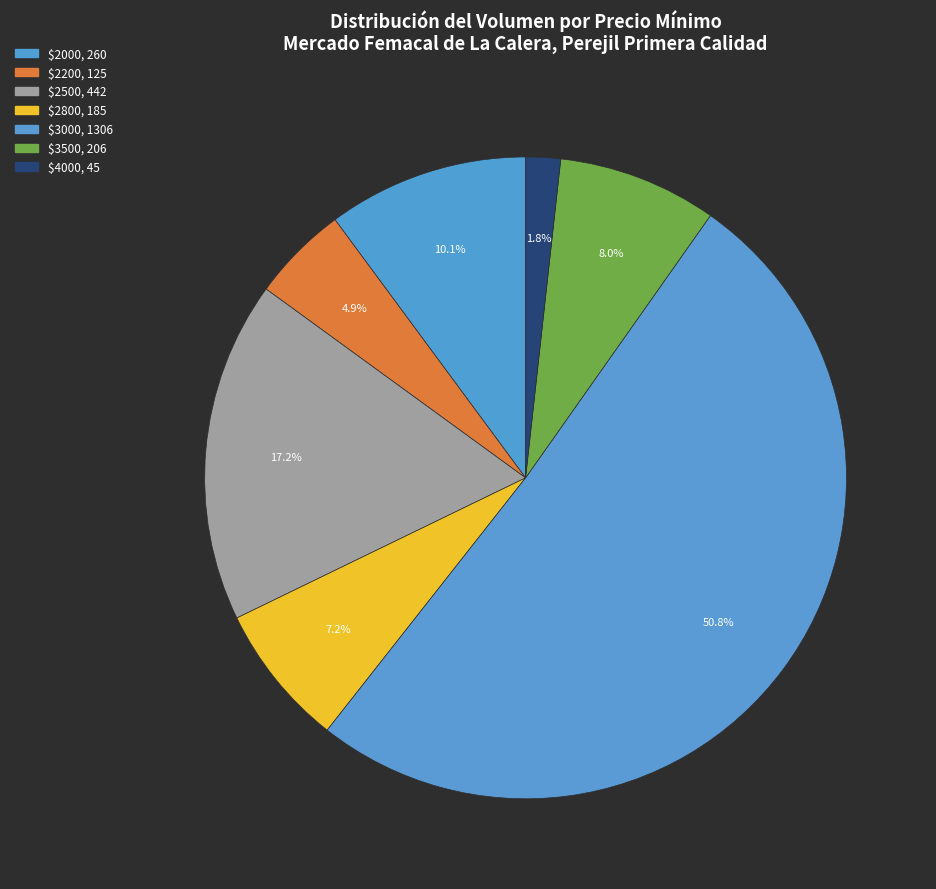

Count the number of slices in the pie.

7